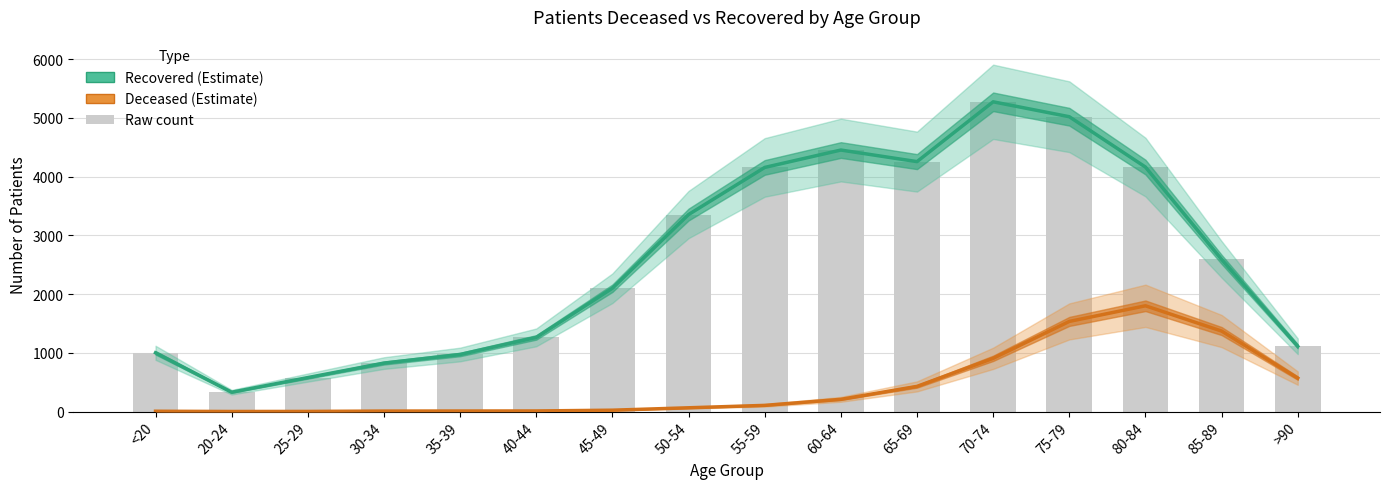

What is the approximate value of Deceased (Estimate) at 80-84, to the nearest 10?

1800